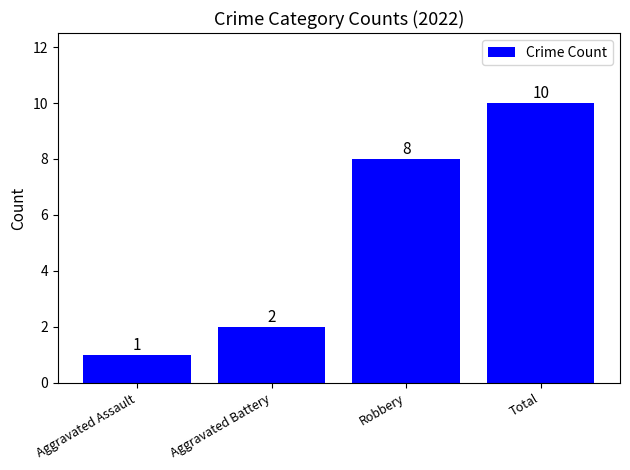

What is the change in value from Aggravated Assault to Total?

+9